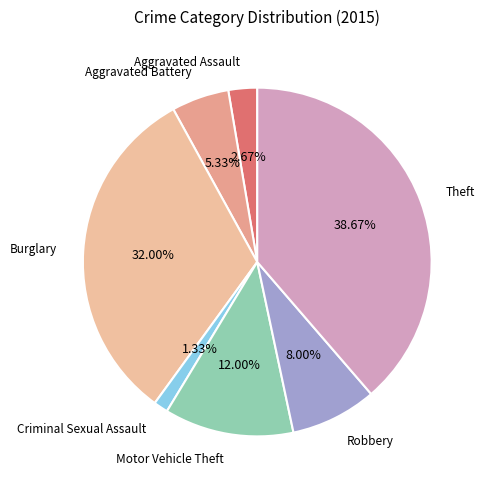

What is the largest slice in the pie chart?

Theft